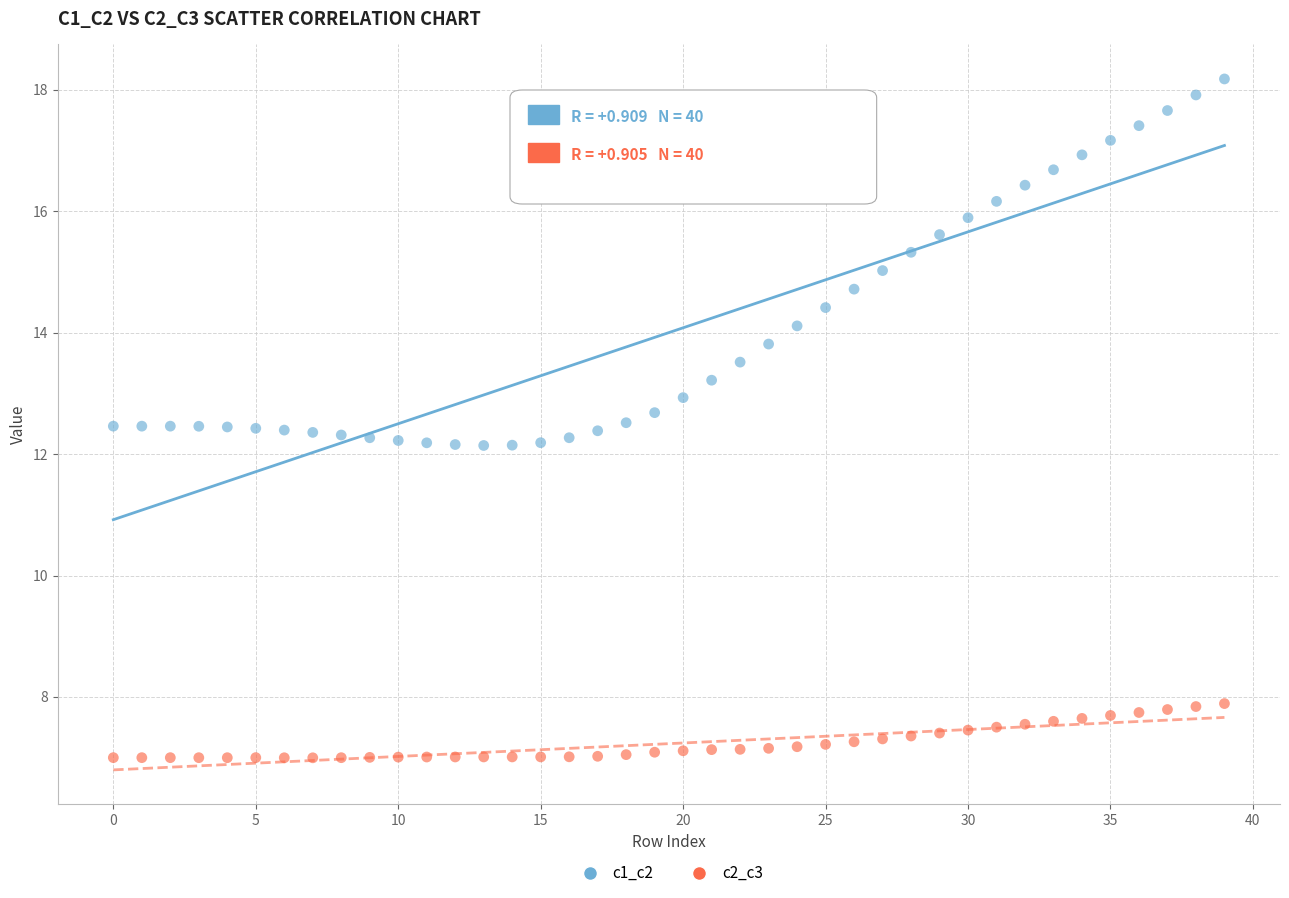

Which series reaches the minimum Y coordinate?

c2_c3